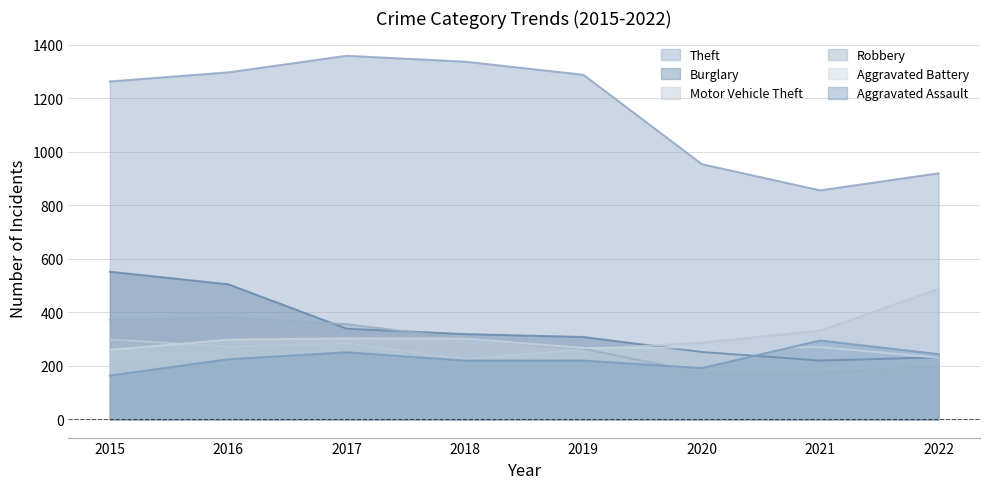

How many lines are shown in the chart?

6